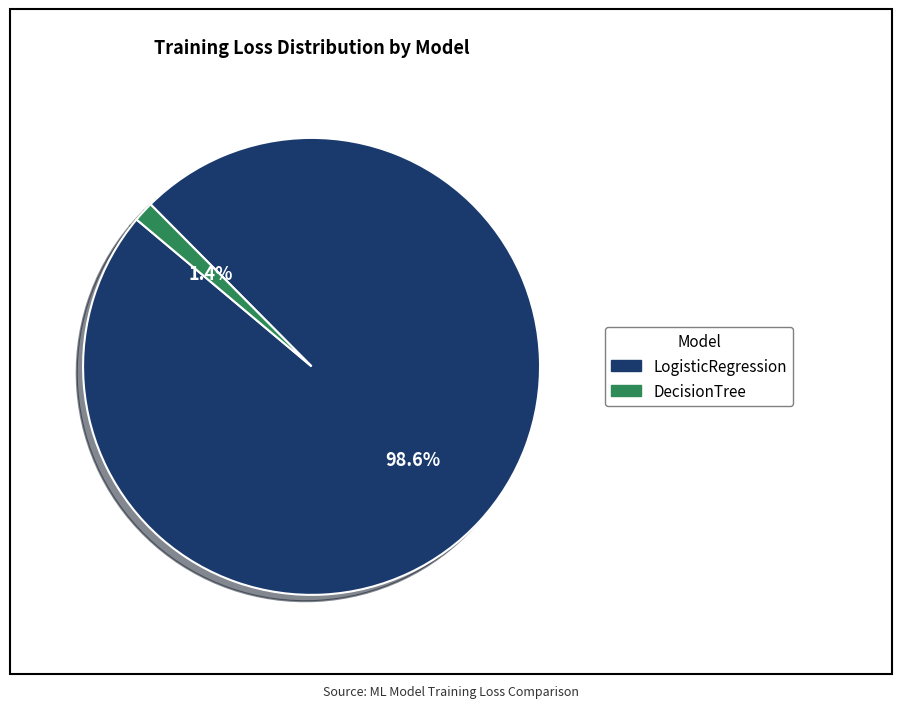

What portion of the pie excludes DecisionTree?

98.6%